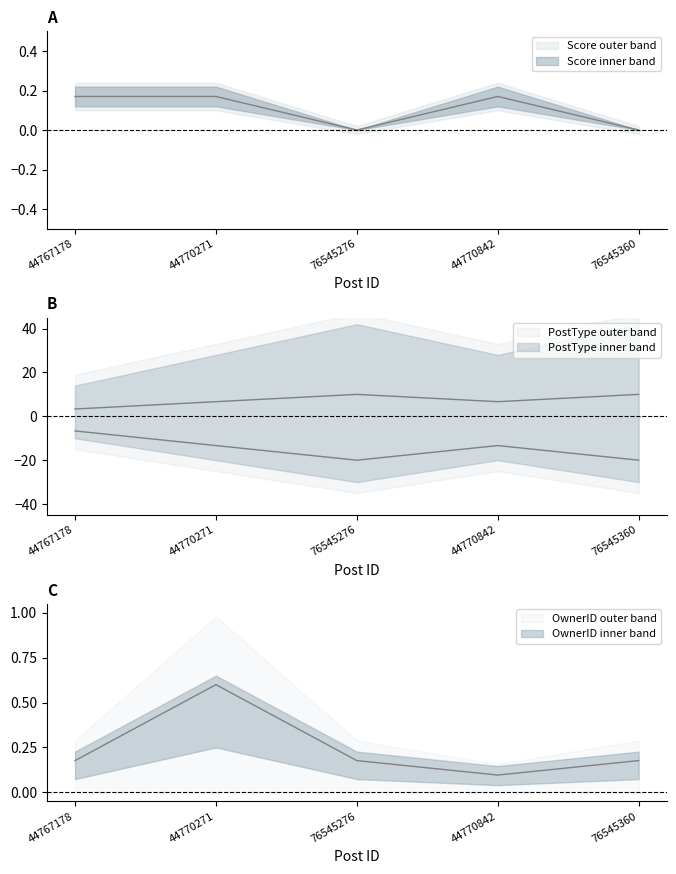

True or false: Id has a value of 0.2 at 44770271.

True